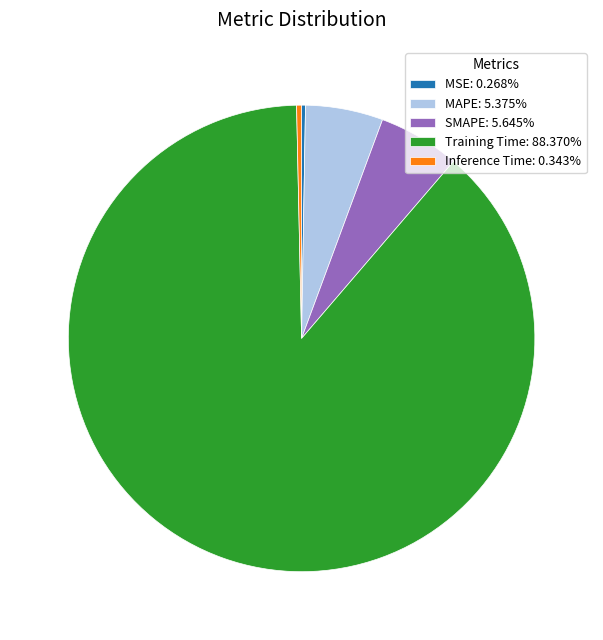

Is the sum of Training Time: 88.370% and Inference Time: 0.343% greater than half?

Yes